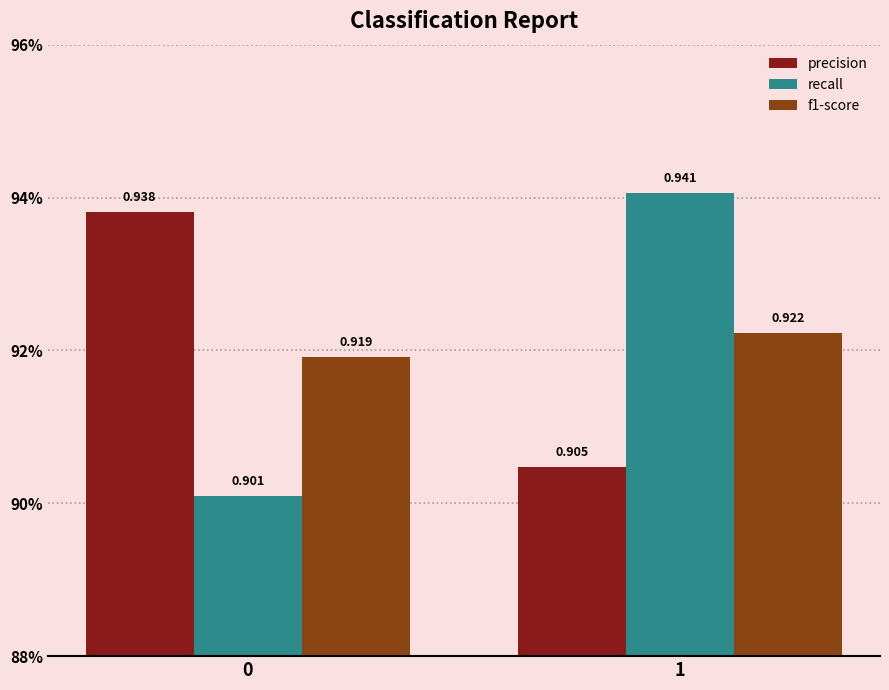

What is the greatest value displayed?

0.9